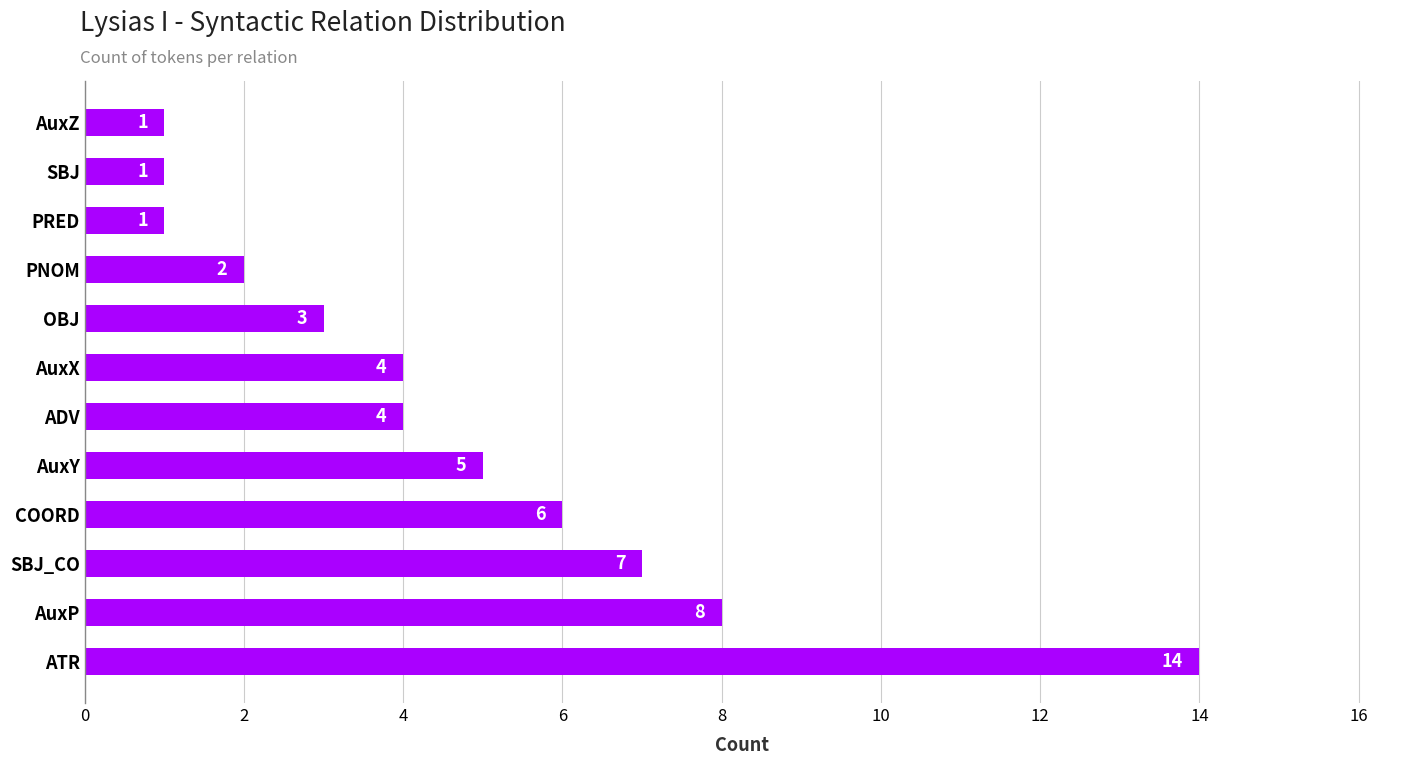

How many values are below 4?

5